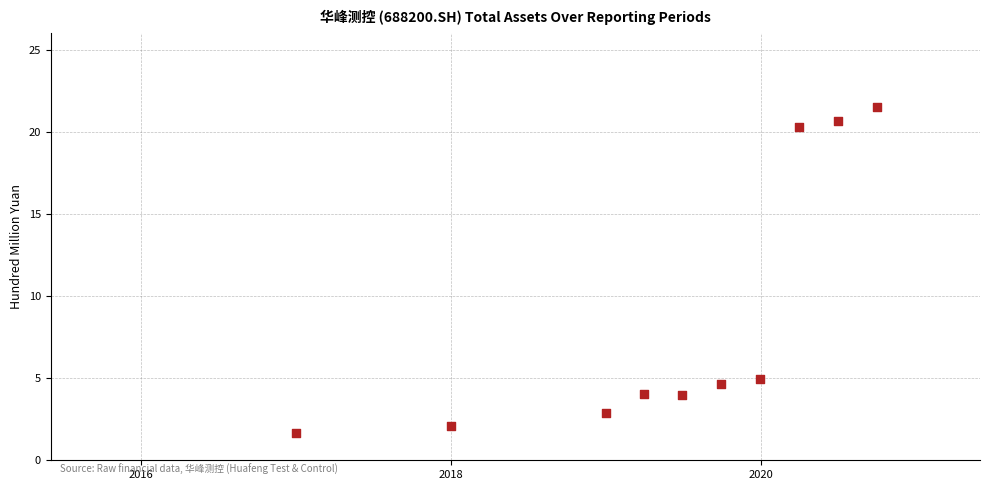

What Y value in the scatter plot is closest to 11?

4.9